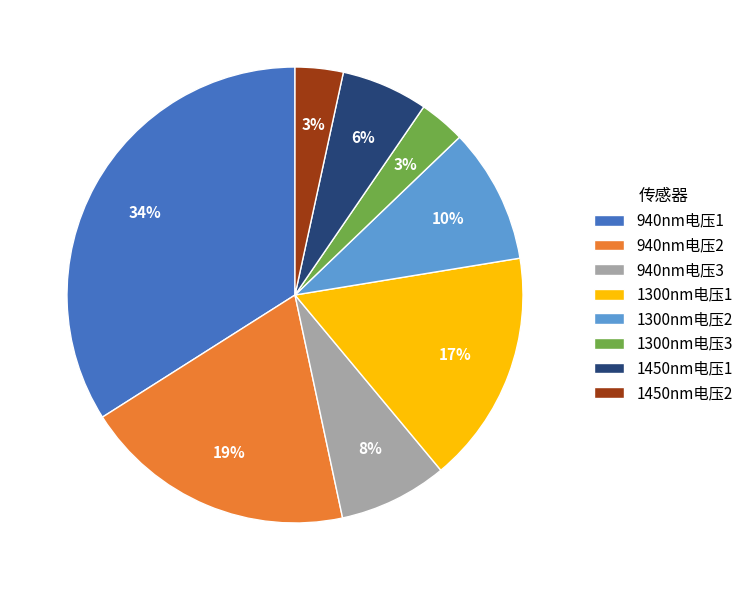

Is the sum of 1450nm电压2 and 1450nm电压1 greater than half?

No